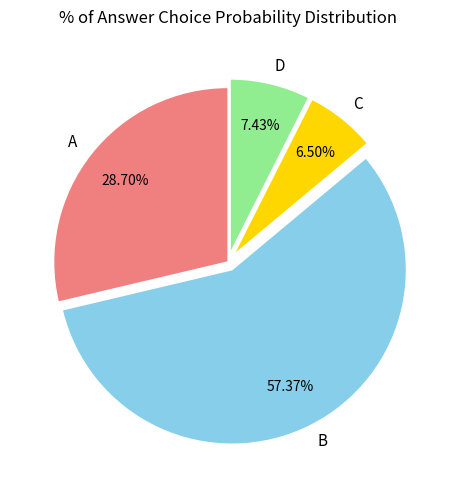

What percentage is the B slice, to the nearest percent?

57%